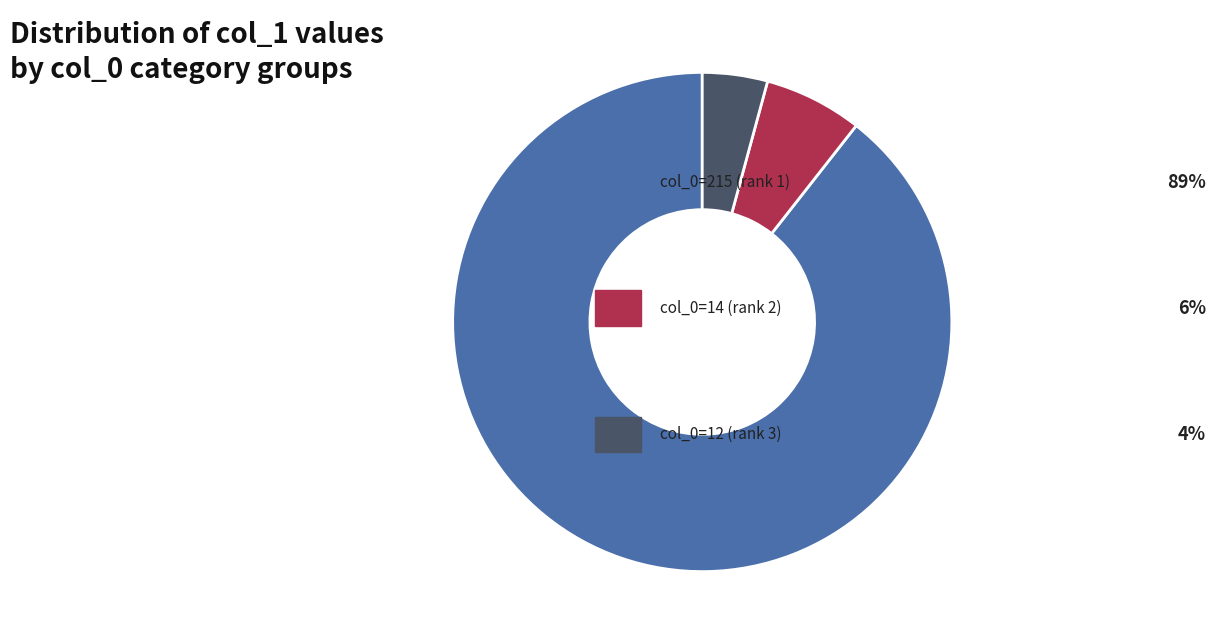

Is there a majority slice in this chart?

Yes